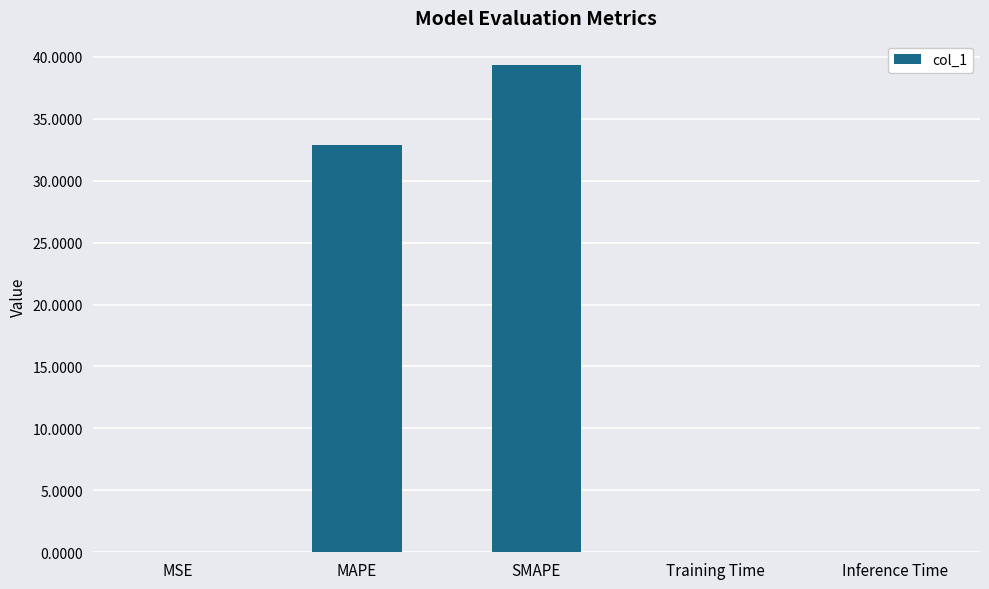

Which has a higher value, MAPE or SMAPE?

SMAPE